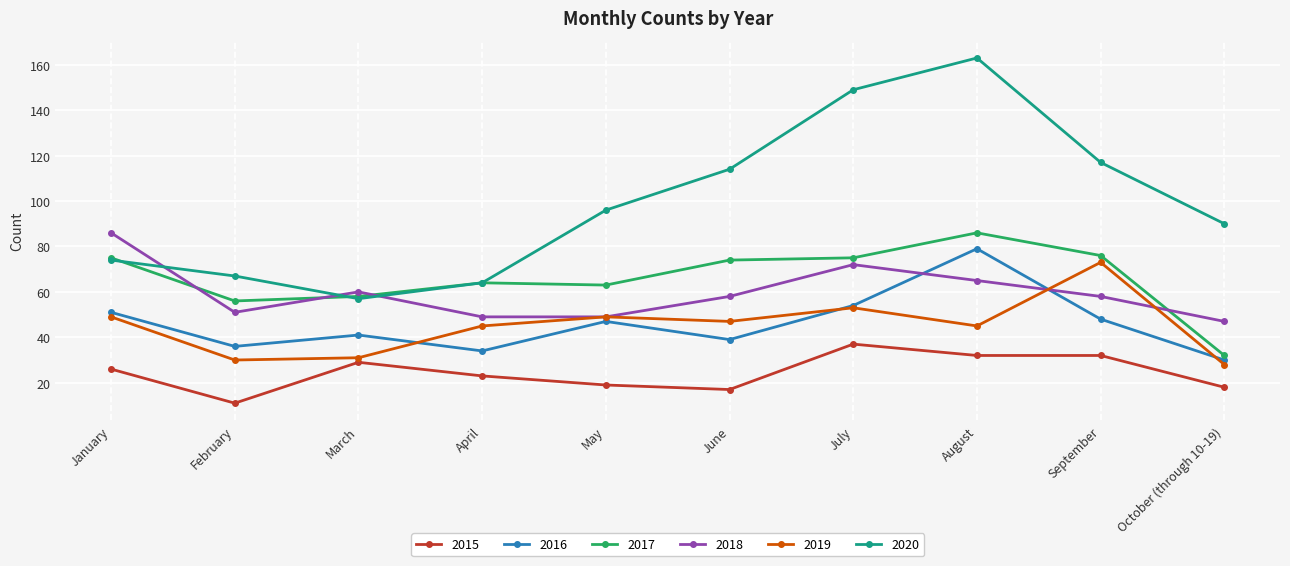

In 2016, how many points are higher than both neighbors (excluding endpoints)?

3